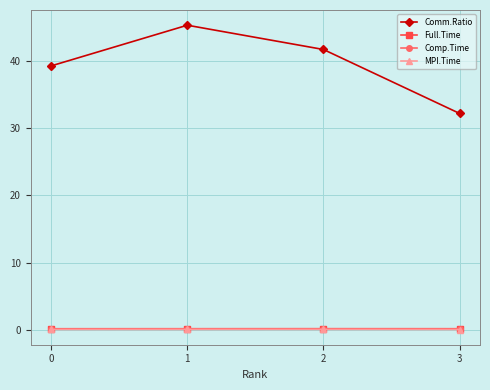

What are all the series names shown in the legend?

Comm.Ratio, Full.Time, Comp.Time, MPI.Time